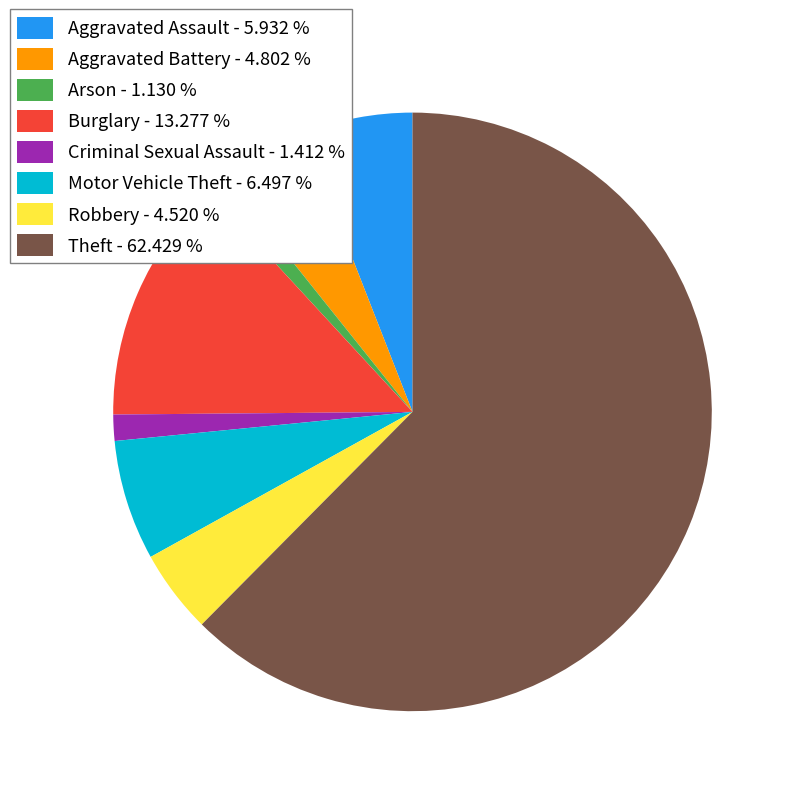

What is the majority slice?

Theft